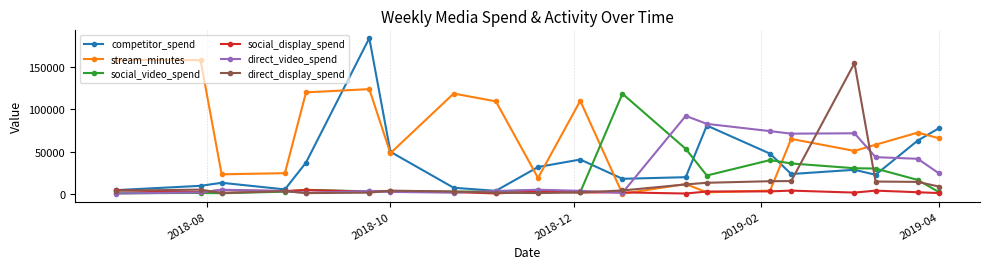

Which series has the largest range (max minus min)?

competitor_spend